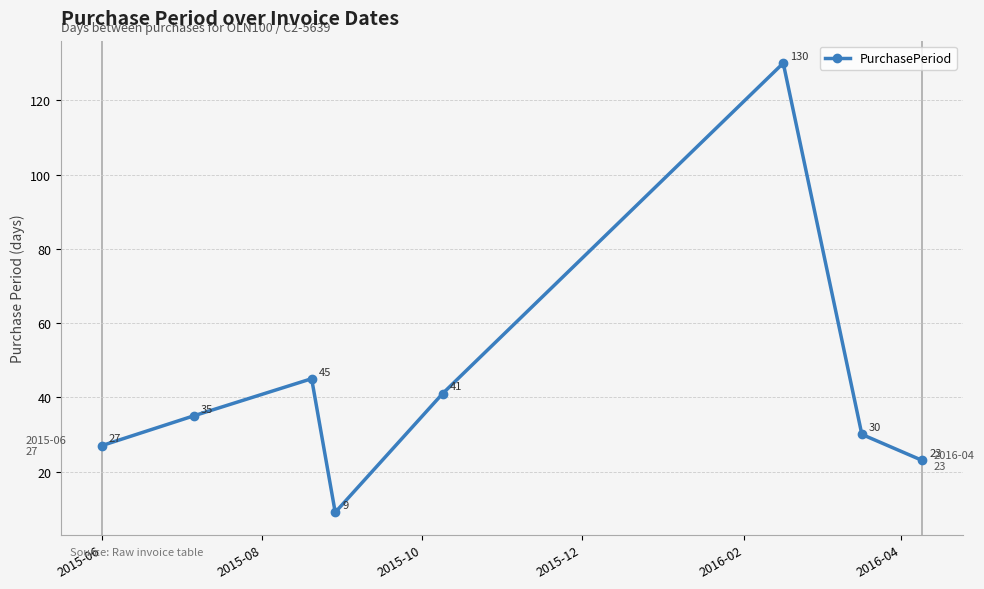

How many interior local peaks (higher than both neighbors) does the data have?

2